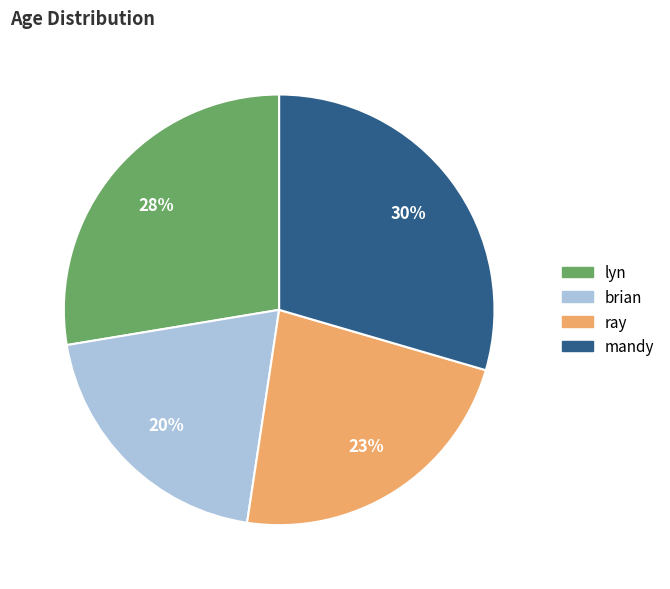

Do lyn and brian together represent more than half of the pie?

No